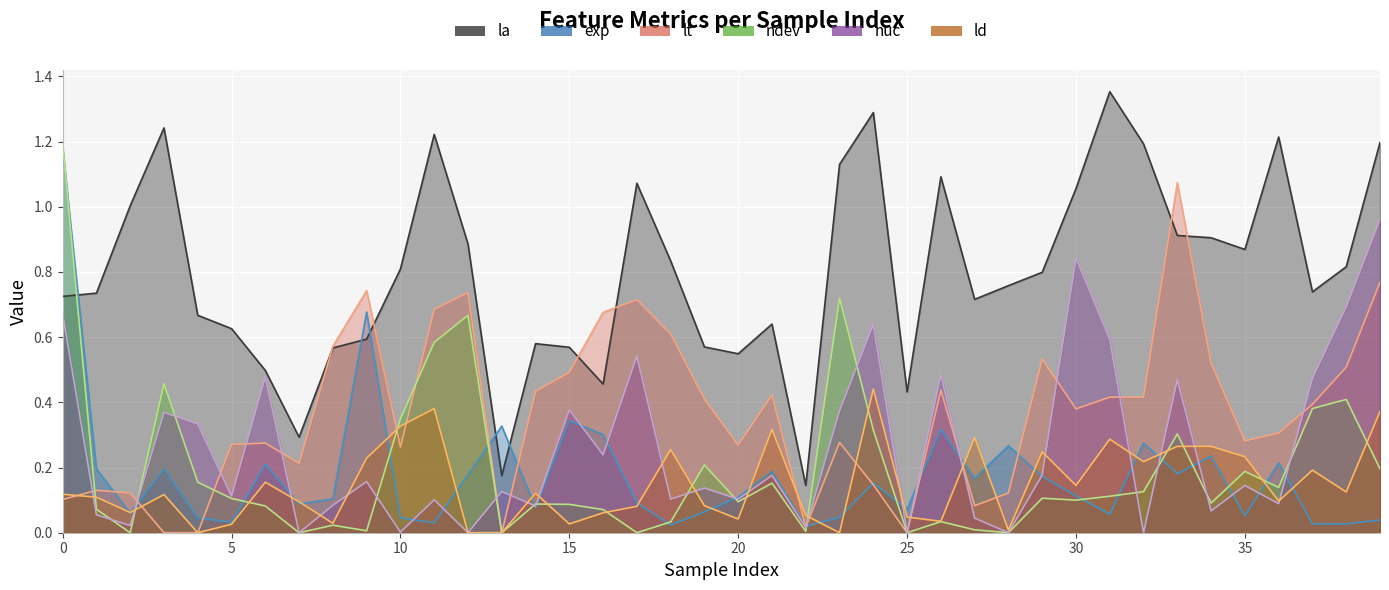

Where is the first local minimum for nuc?

2